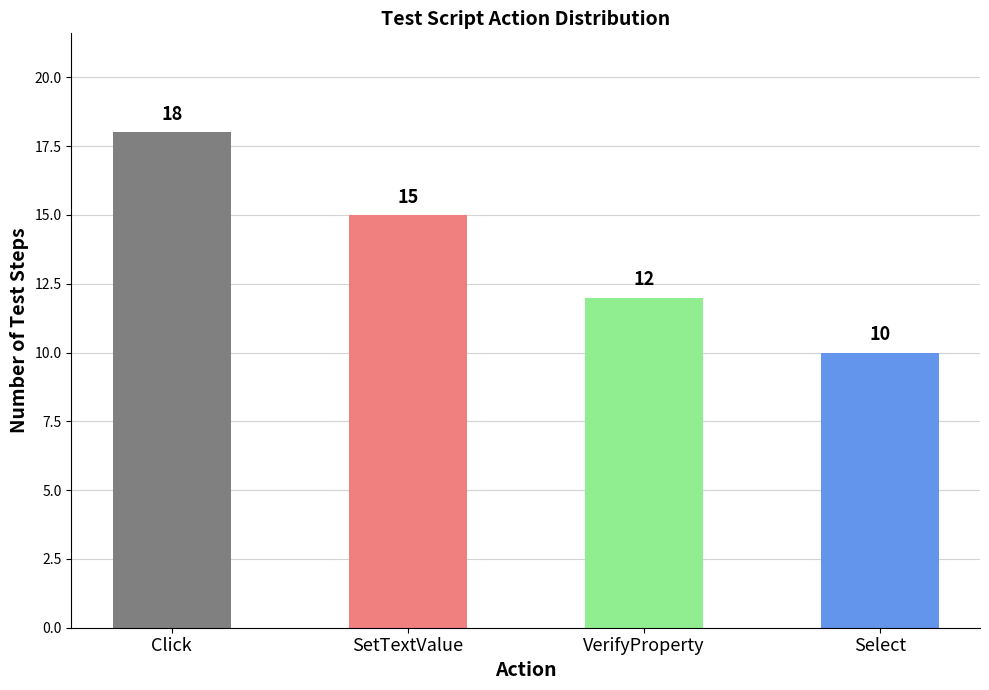

Approximately how many times larger is the value at Click compared to Select?

1.8